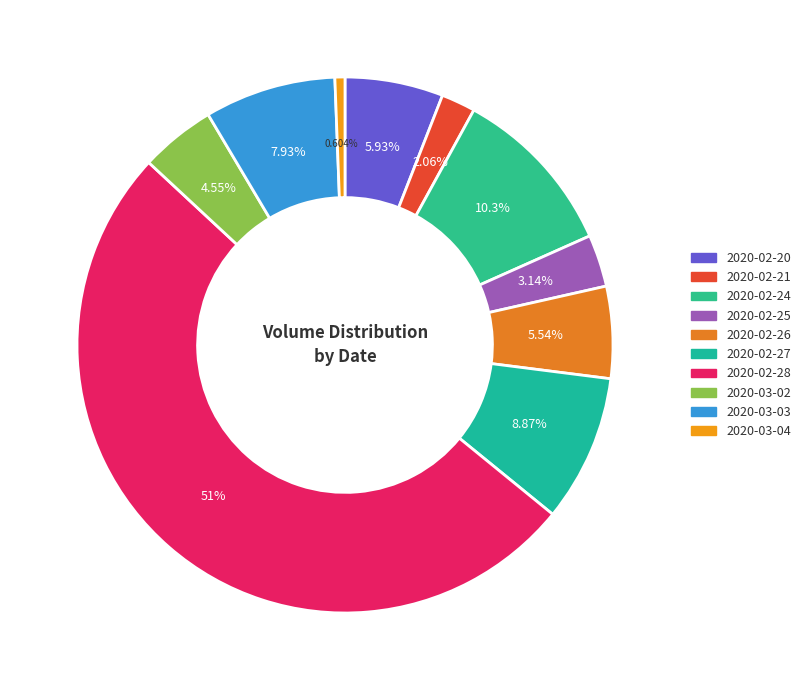

How many segments does this pie chart have?

10